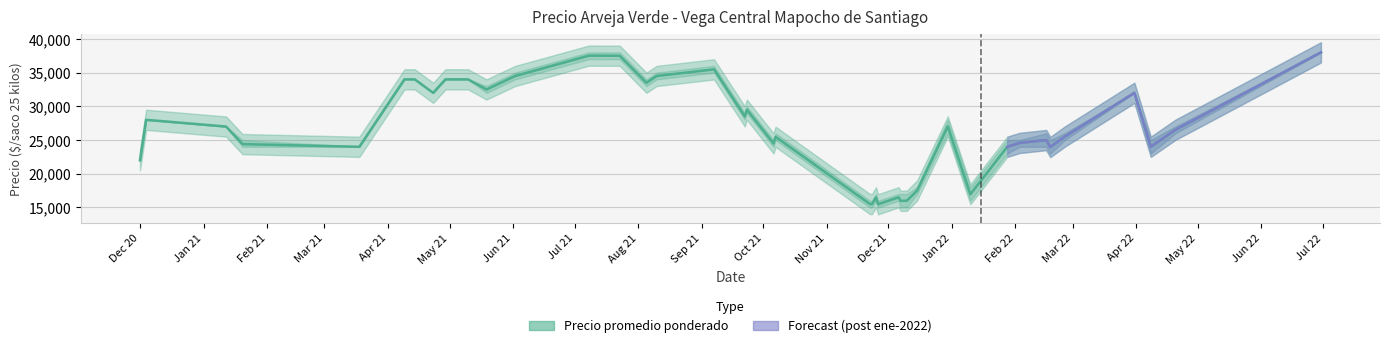

What is the label of the 20th point from the left?

2021-08-10